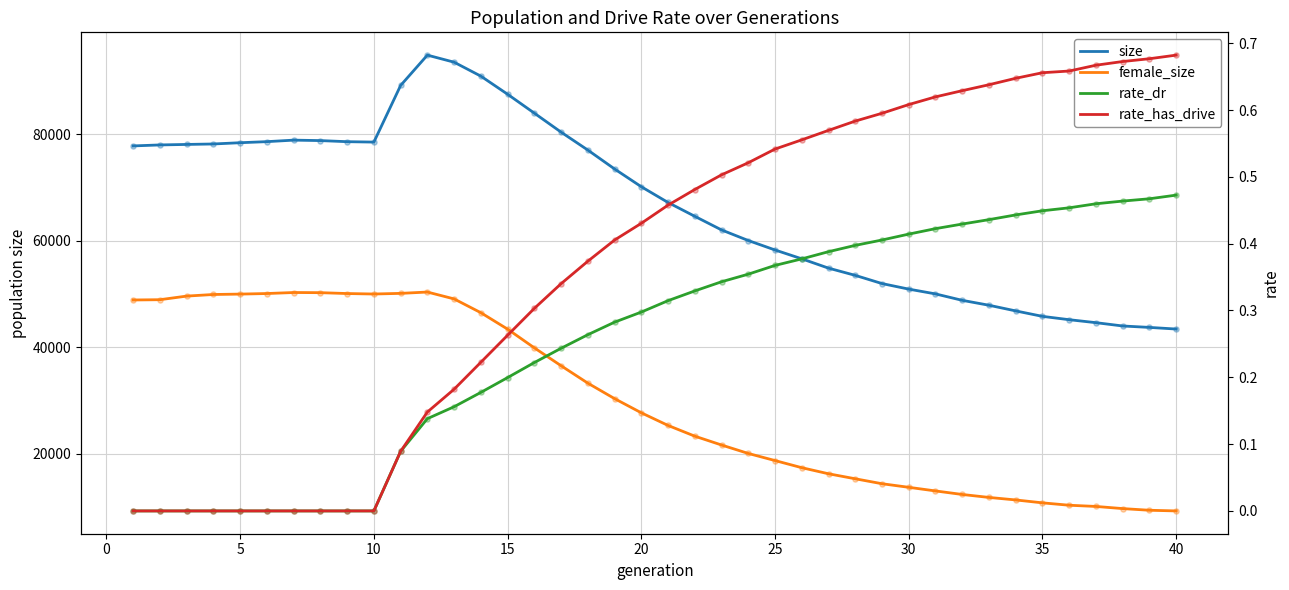

Which series reaches the minimum Y coordinate?

rate_dr